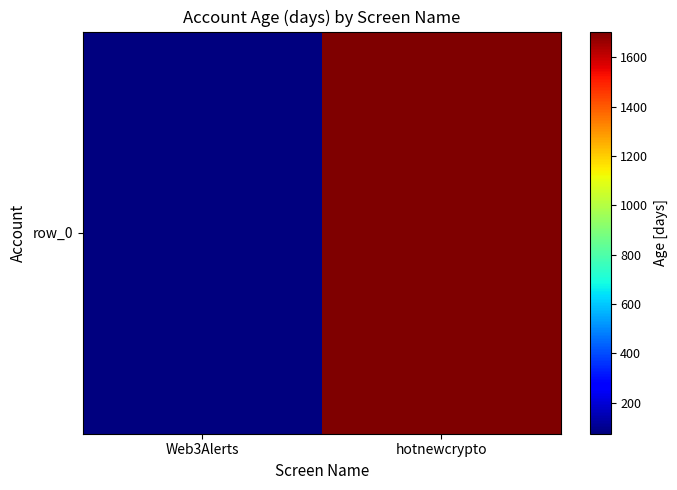

What is the difference between the maximum and minimum values?

1630